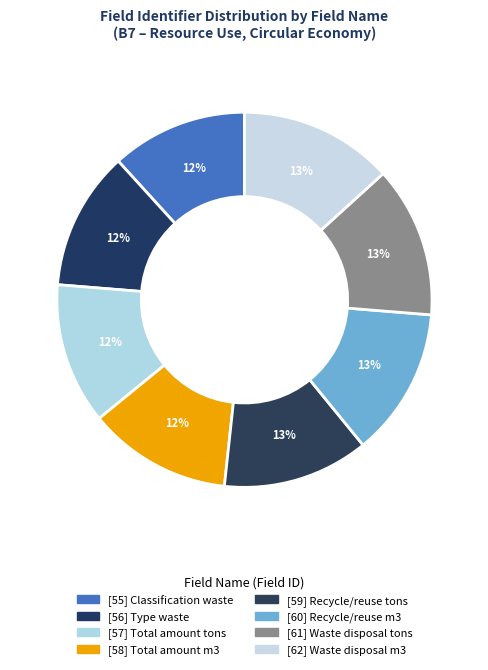

How many segments does this pie chart have?

8